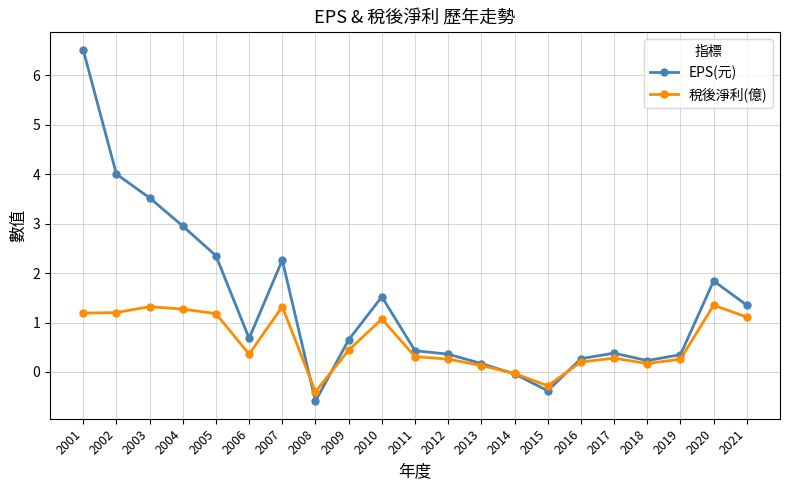

True or false: EPS(元) has more than 2 points higher than both neighbors.

True